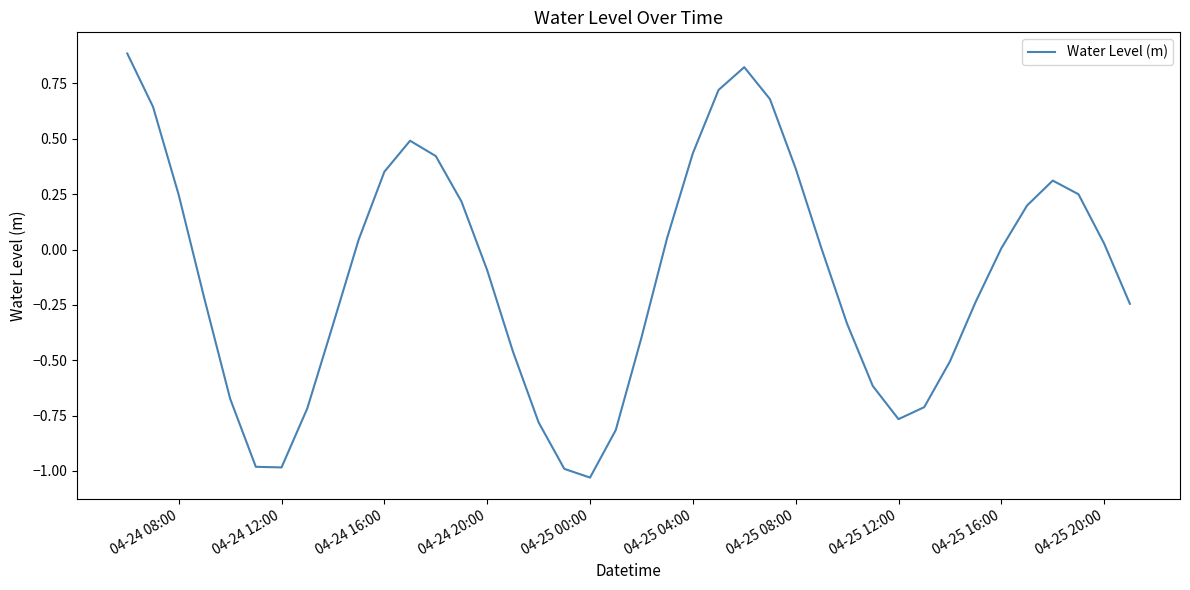

What is the difference between the maximum and minimum values?

1.9